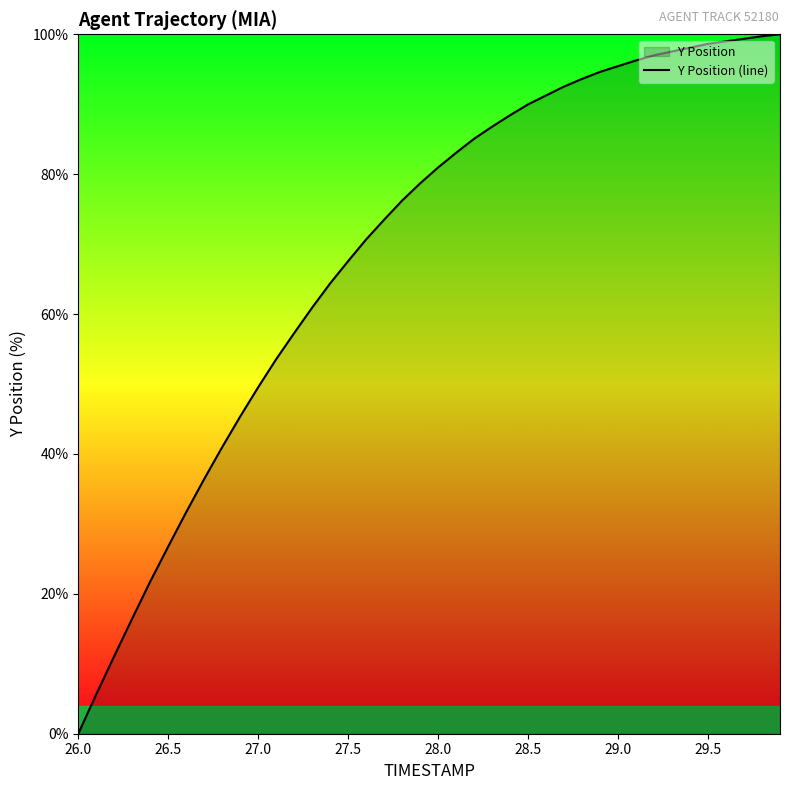

What is the greatest value displayed?

100.0